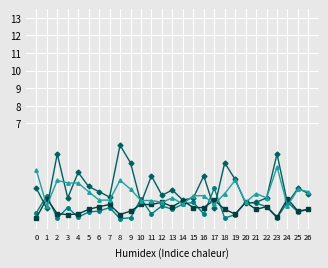

What is the spread (max minus min) of values at 3?

1.8